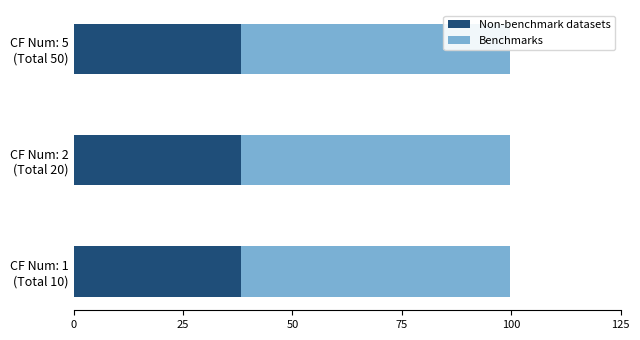

What is the total value across all series at CF Num: 1 (Total 10)?

99.6